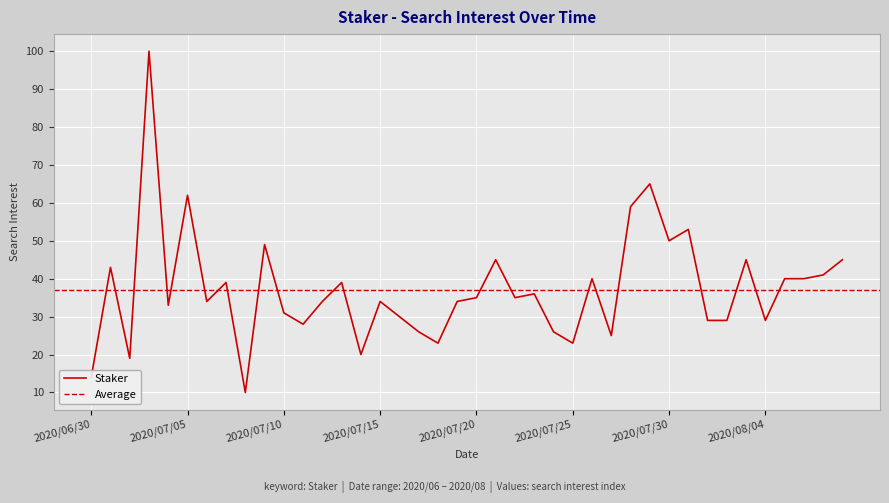

The value at 2020/07/21 is 61. True or false?

False